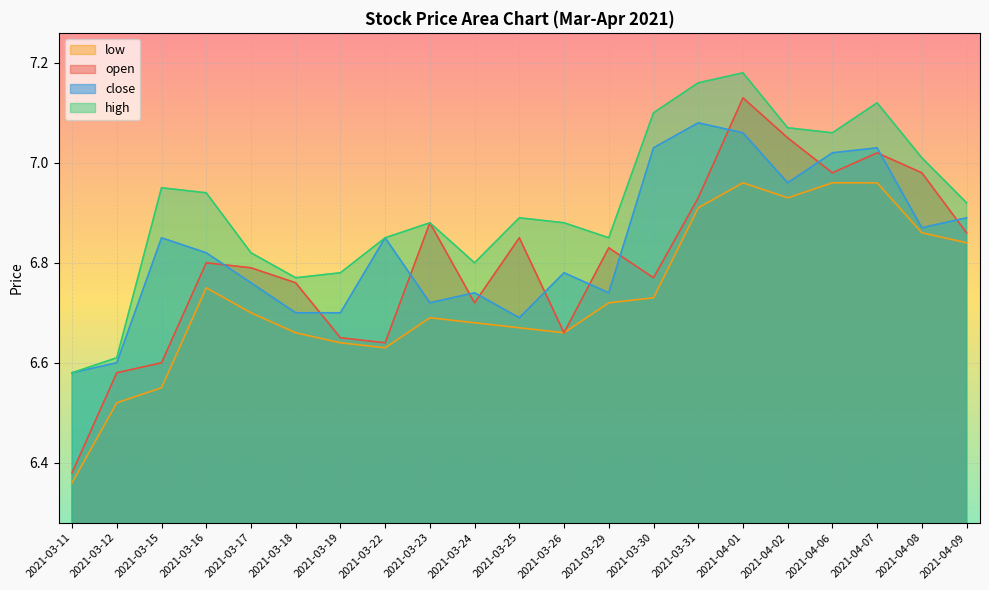

What is the difference between the second highest and second lowest values in the close series?

0.5